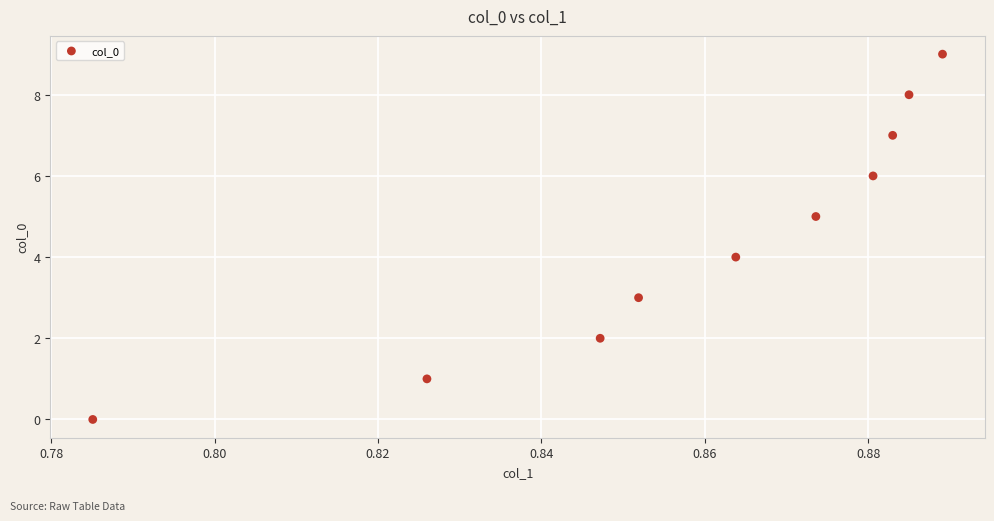

What is the range of Y values (max minus min)?

9